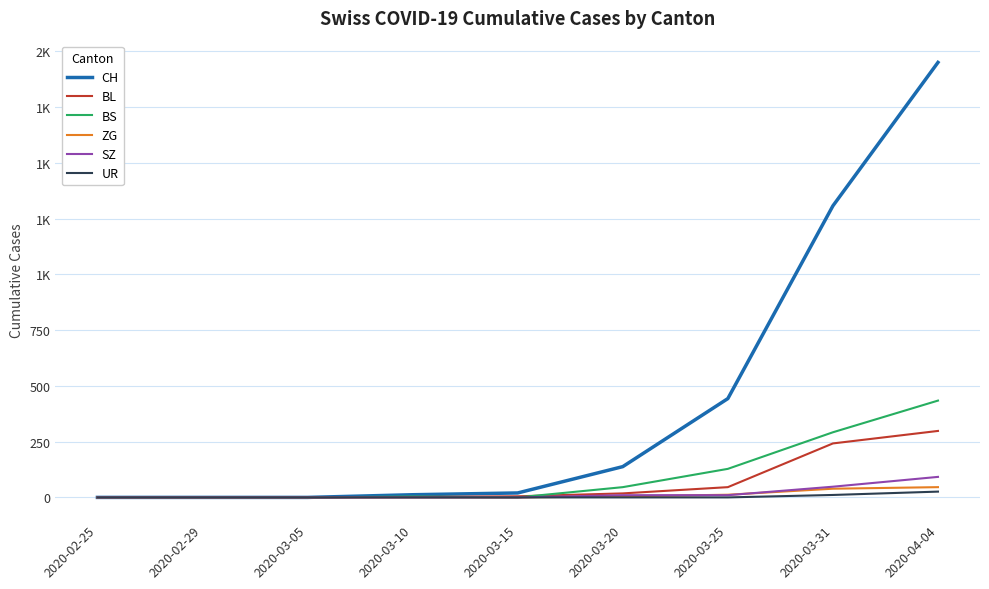

What are all the series names shown in the legend?

CH, BL, BS, ZG, SZ, UR